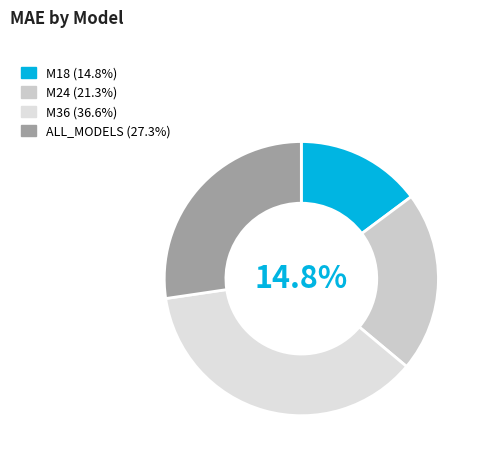

What is the ratio of the value at M24 to the value at M36?

0.6